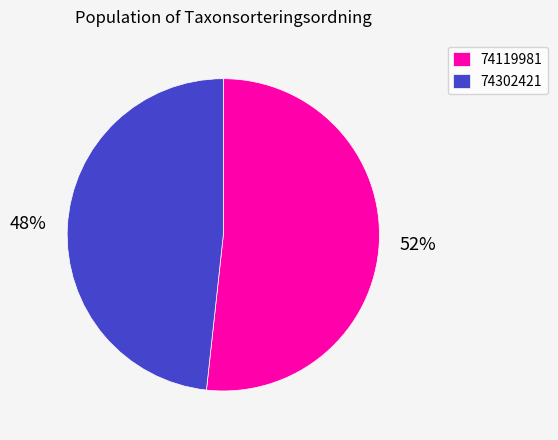

Do 74302421 and 74119981 together represent more than half of the pie?

Yes